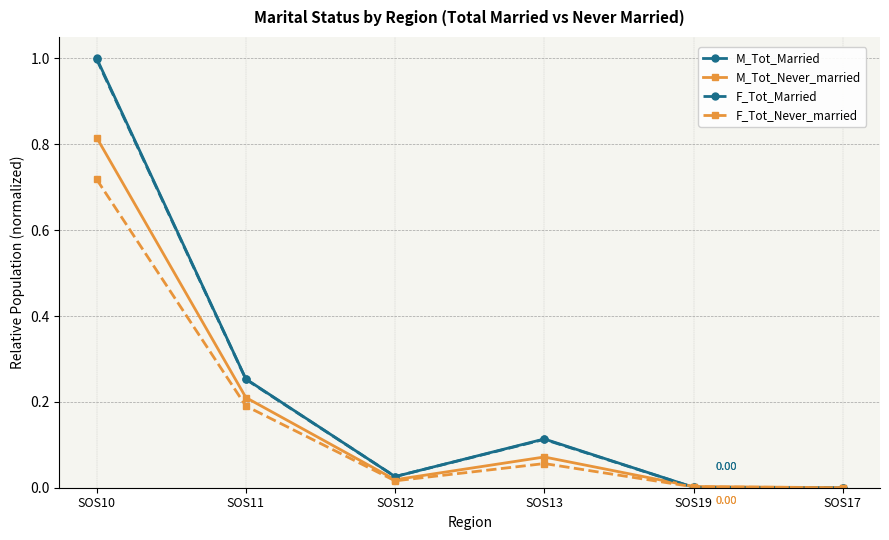

Which series changed the most between SOS10 and SOS17?

M_Tot_Married